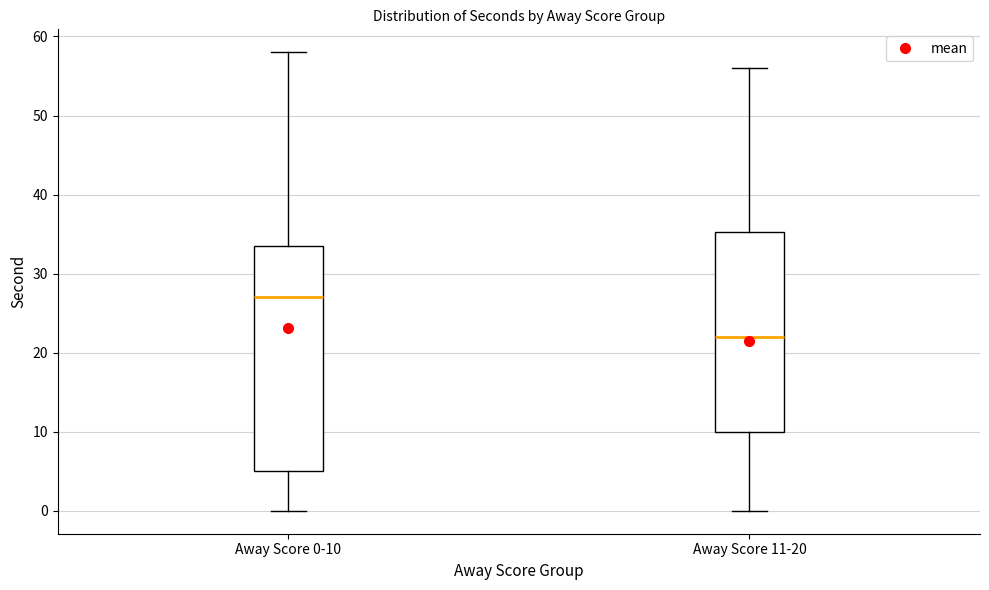

Which box's median line is the lowest?

Away Score 11-20